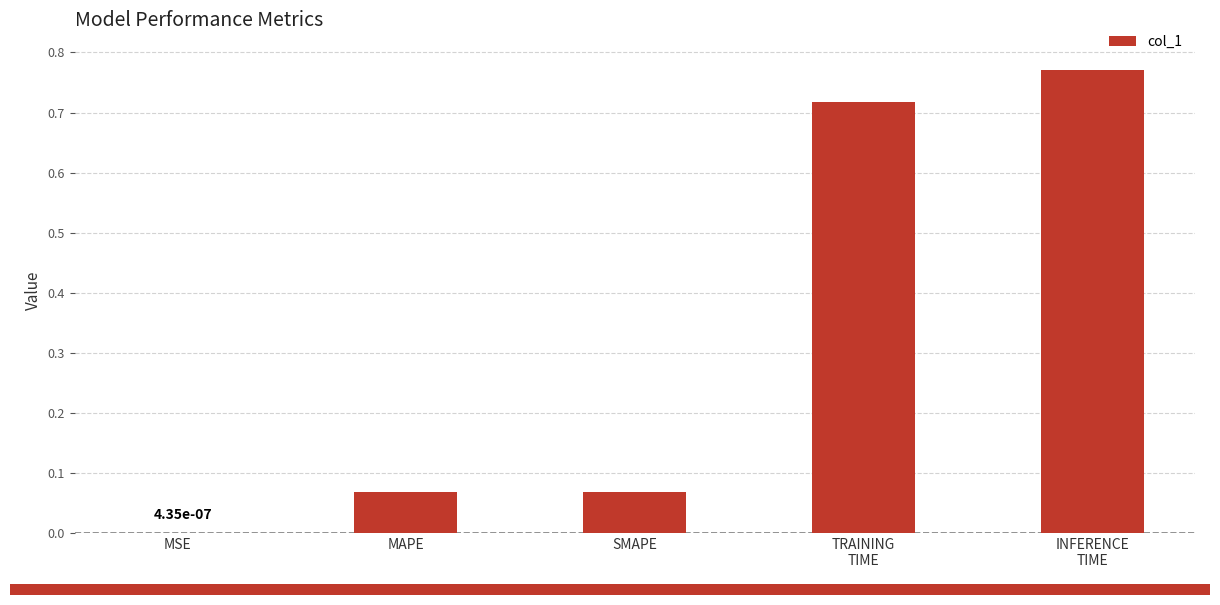

Which has a higher value, MAPE or MSE?

MAPE